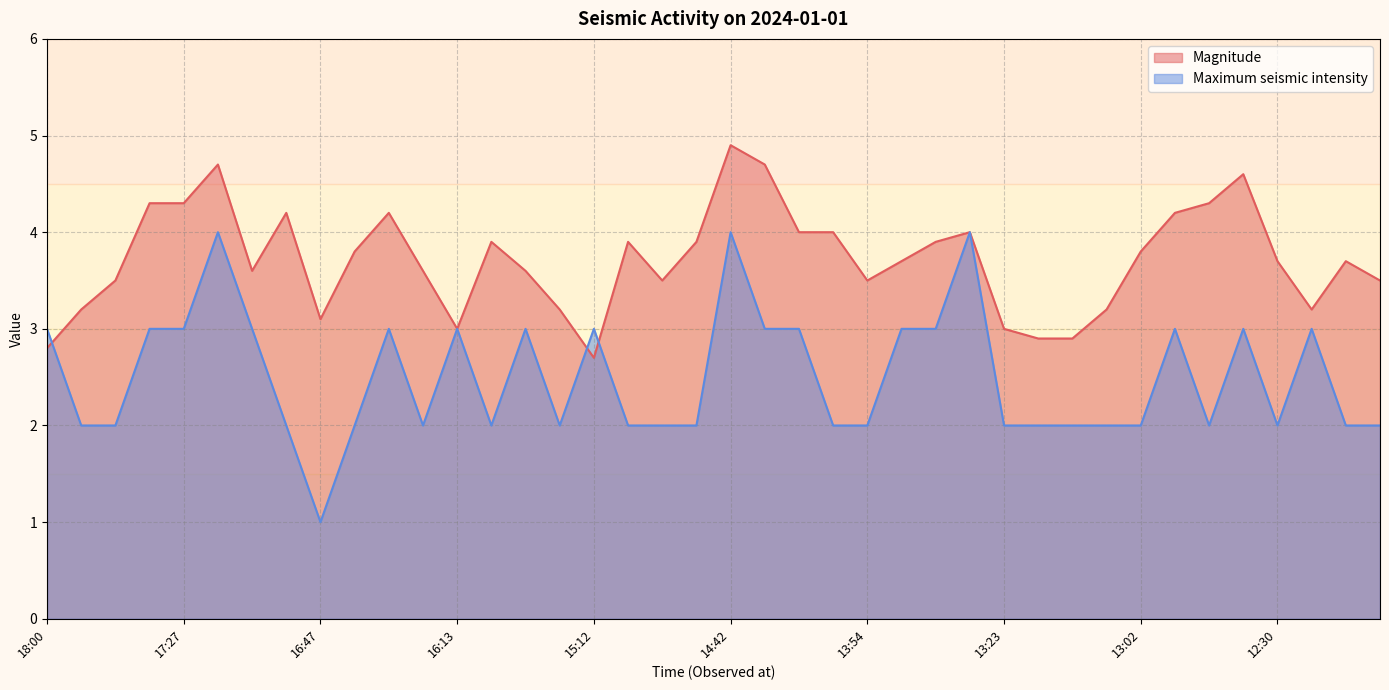

Count the number of categories in the chart.

40